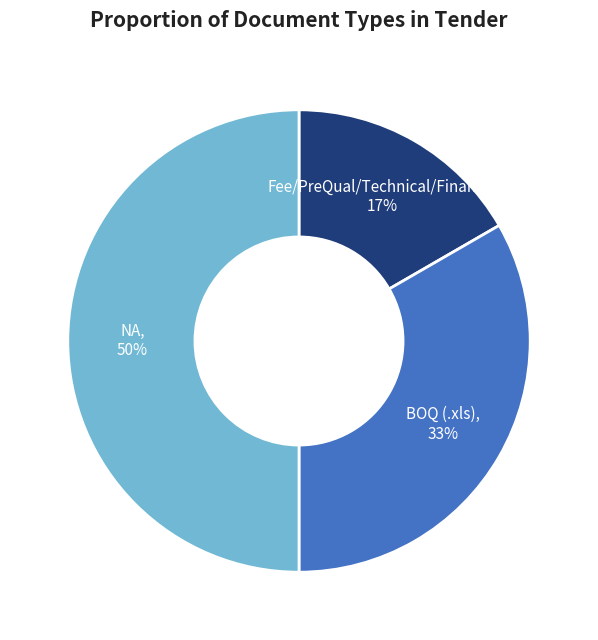

Count the number of slices in the pie.

3